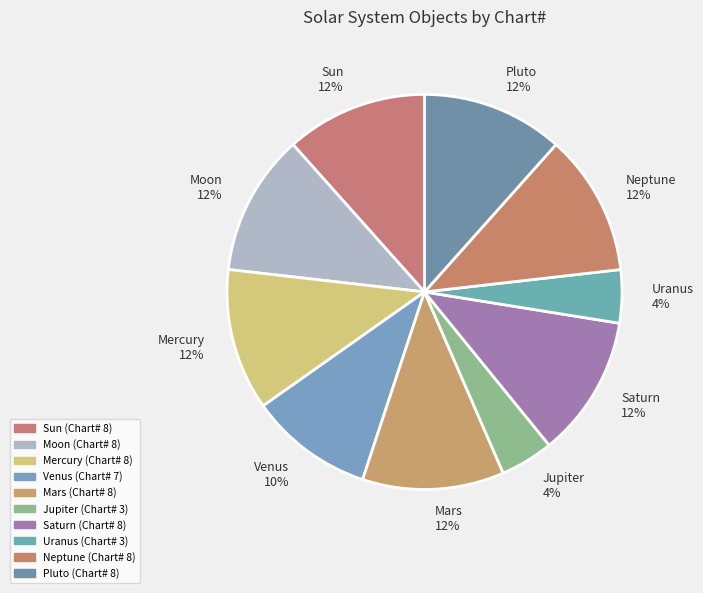

The Mercury slice represents 12% of the pie. True or false?

True